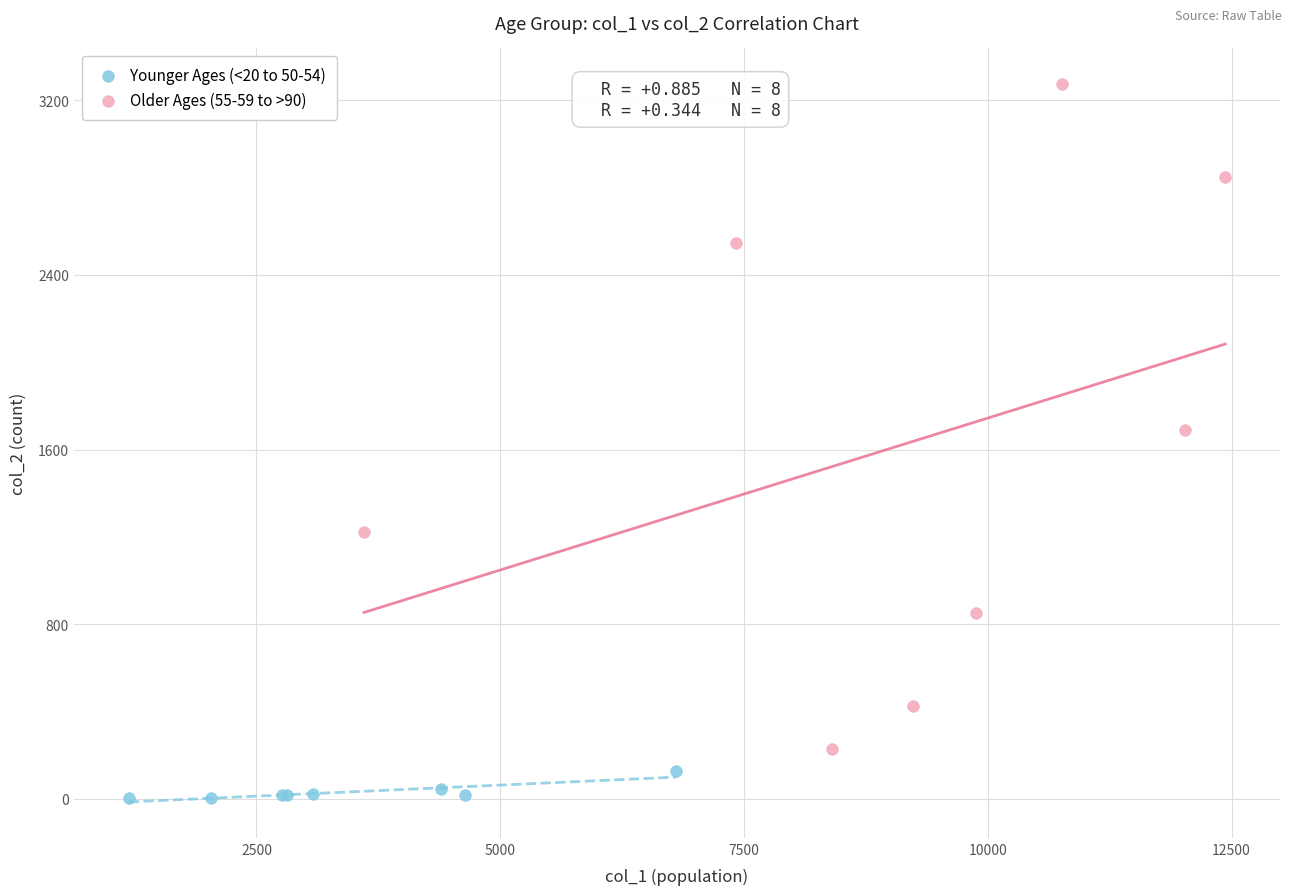

Which series contains the lowest Y value?

Younger Ages (<20 to 50-54)